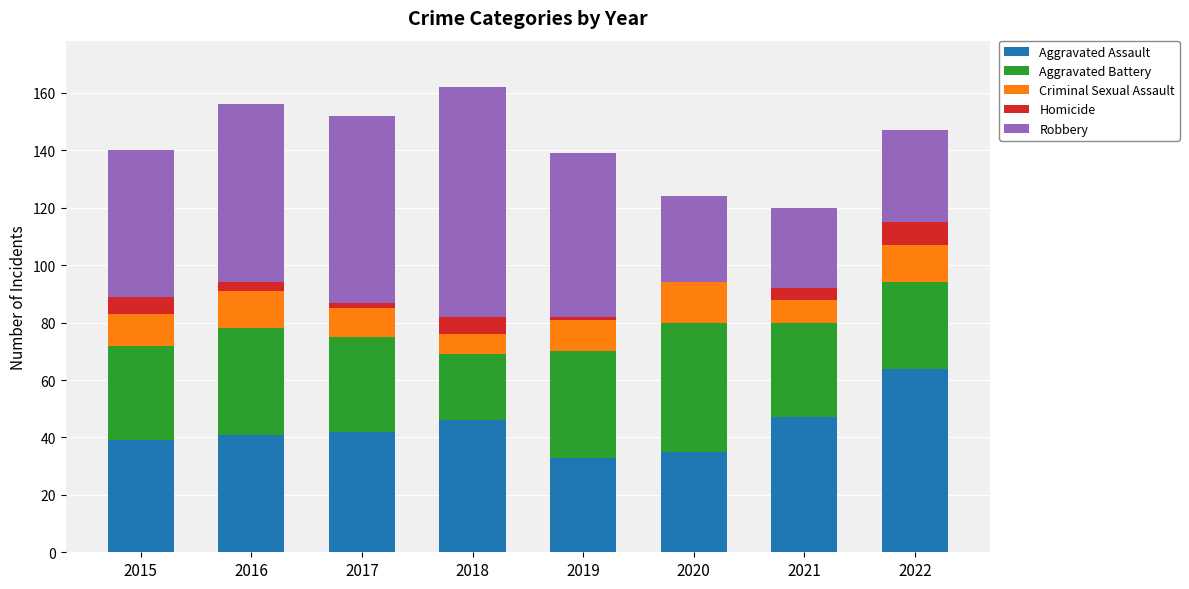

What is the sum of all Aggravated Assault values?

347